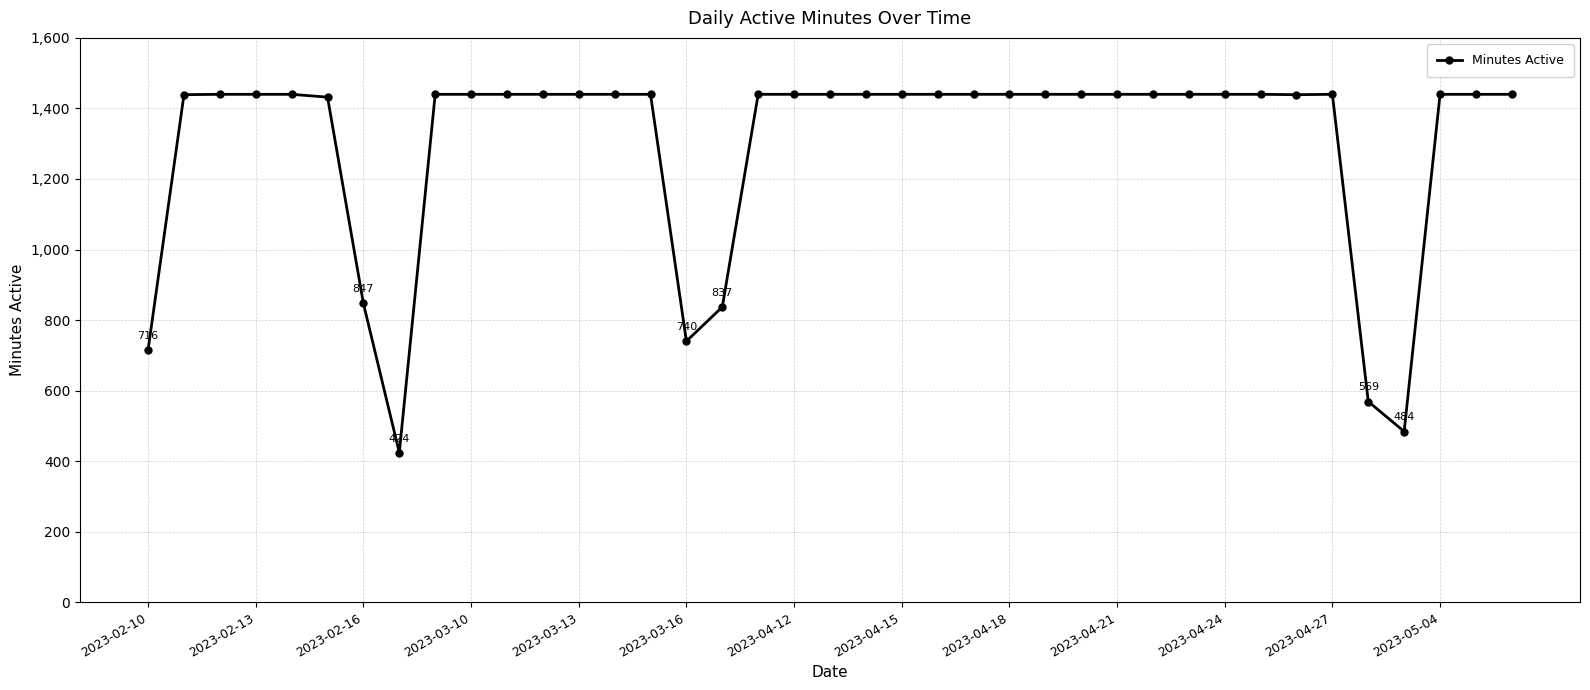

What is the minimum value shown in the chart?

424